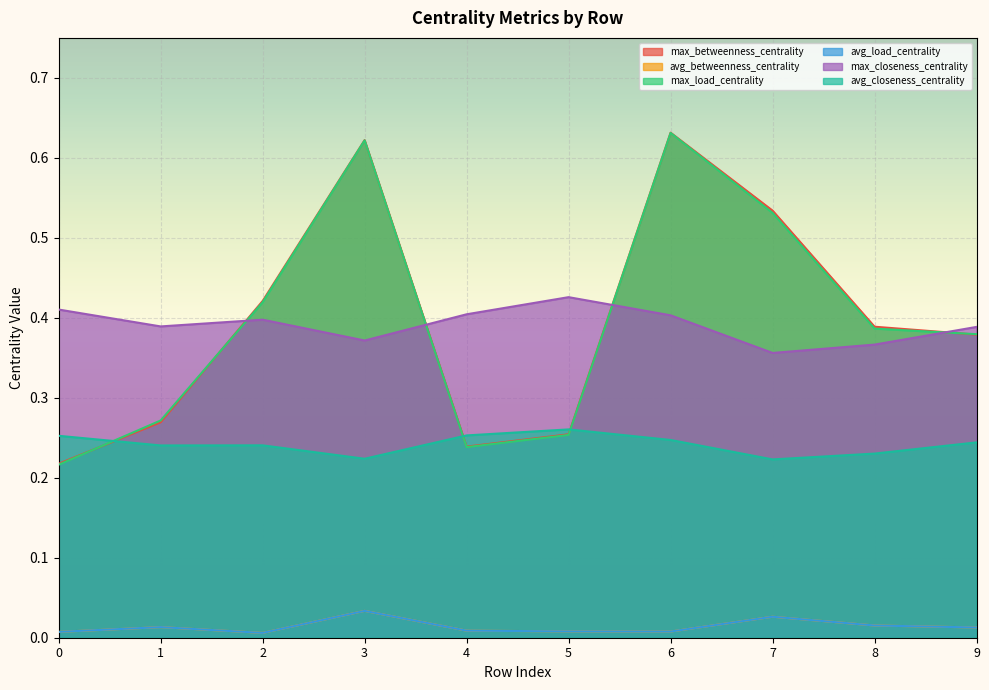

True or false: avg_load_centrality has a value of 0.0 at 5.

False